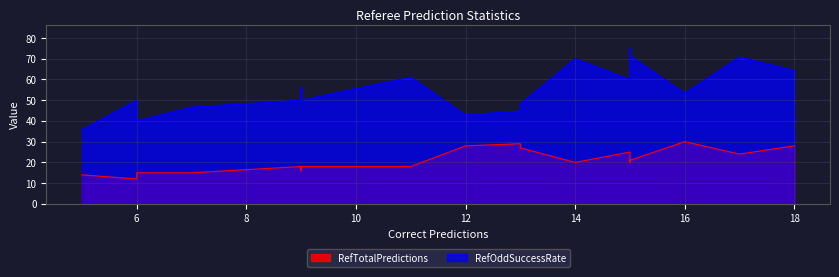

How many data points does each series have?

18